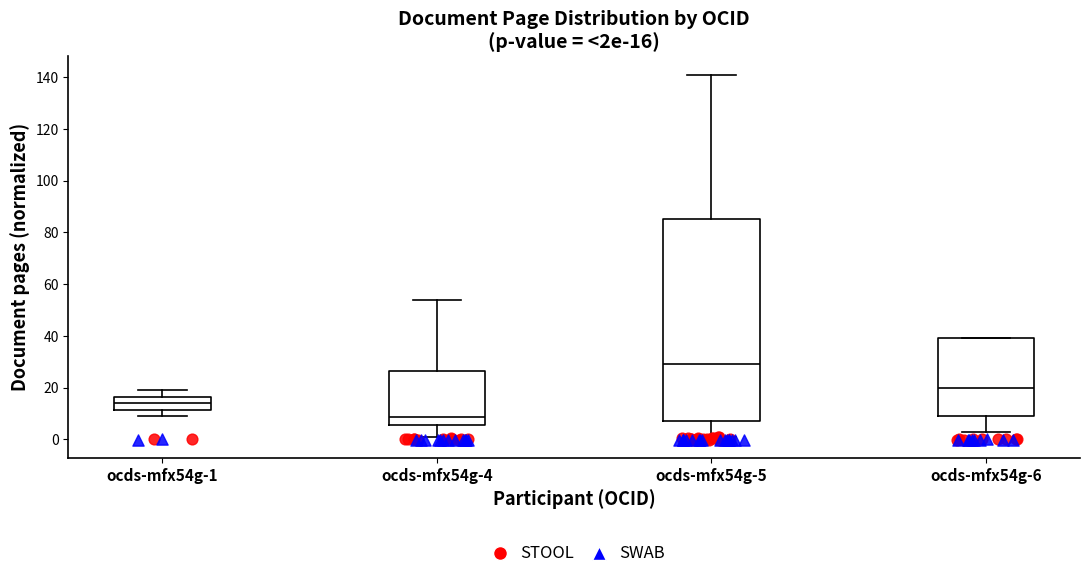

Which box has the lowest median line?

ocds-mfx54g-4